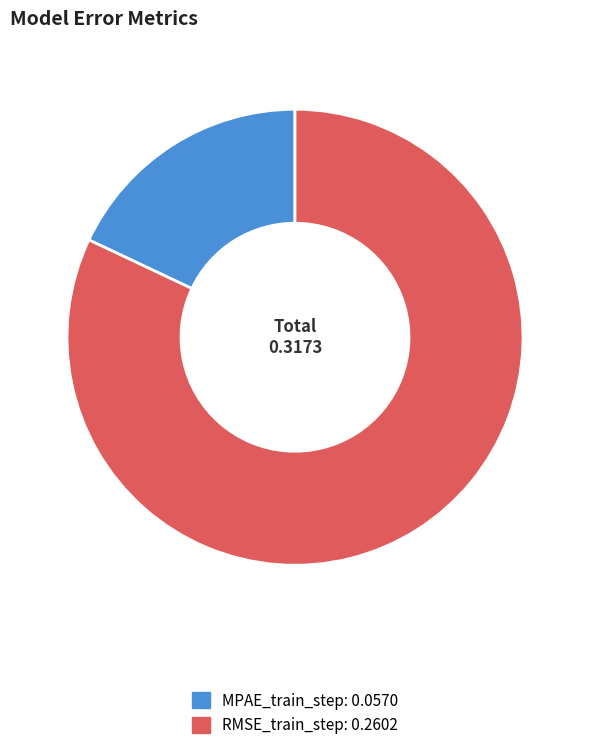

The RMSE_train_step slice represents 82% of the pie. True or false?

True